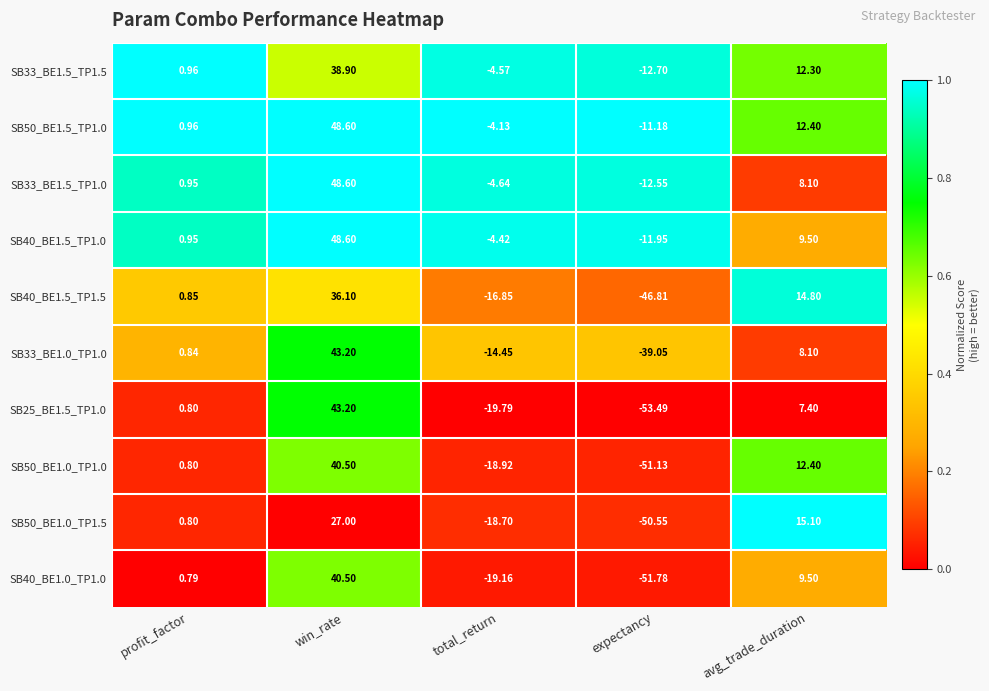

List the labels in order of SB33_BE1.0_TP1.0 value, largest first.

win_rate, avg_trade_duration, profit_factor, total_return, expectancy